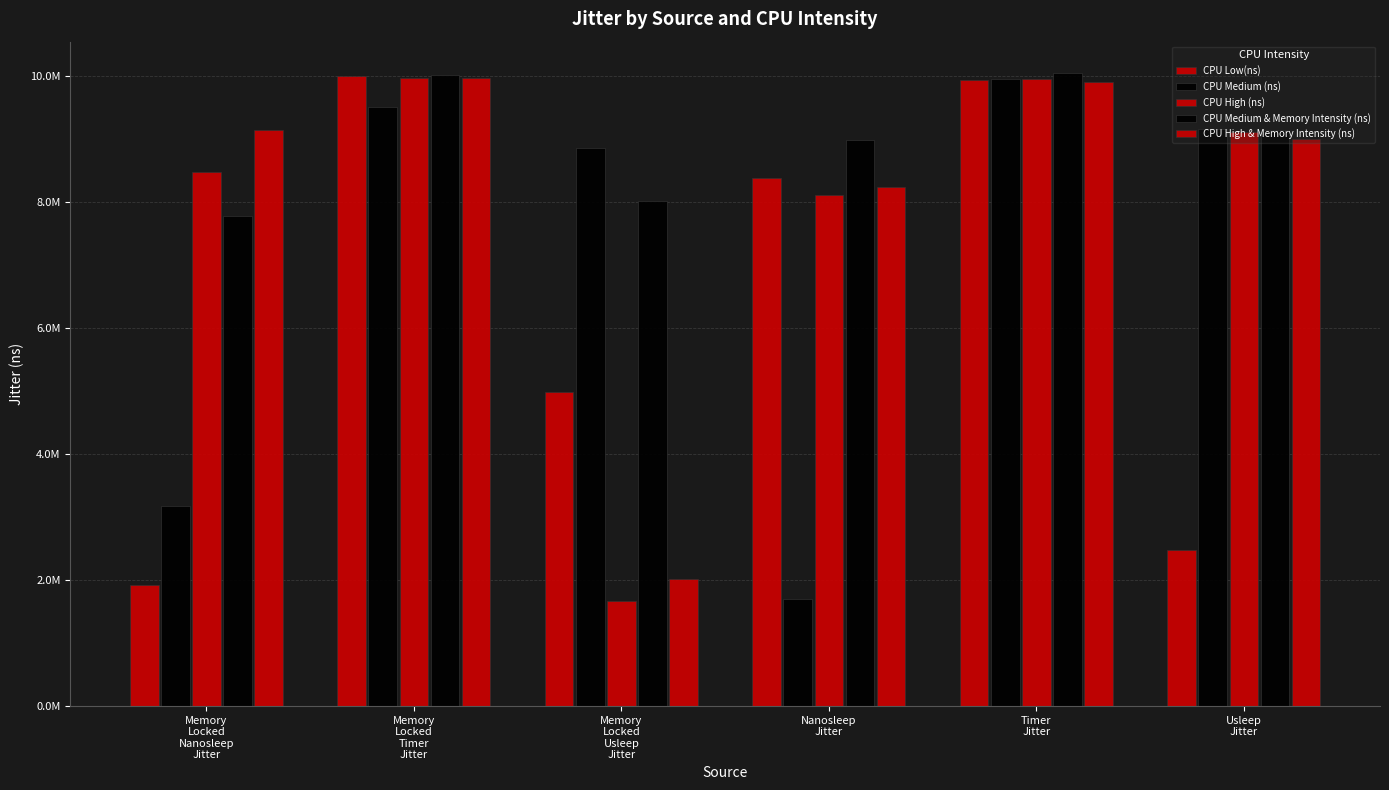

The value of CPU Low(ns) at Usleep
Jitter is 538736.7. True or false?

False